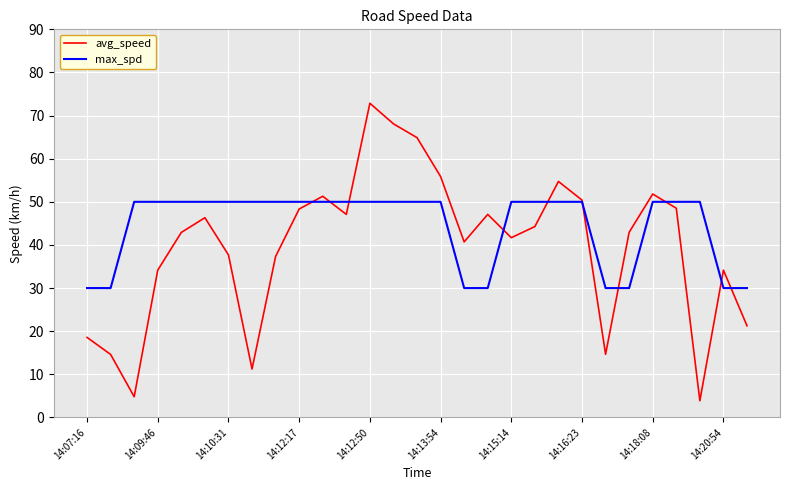

Which series has the largest total across all categories?

max_spd